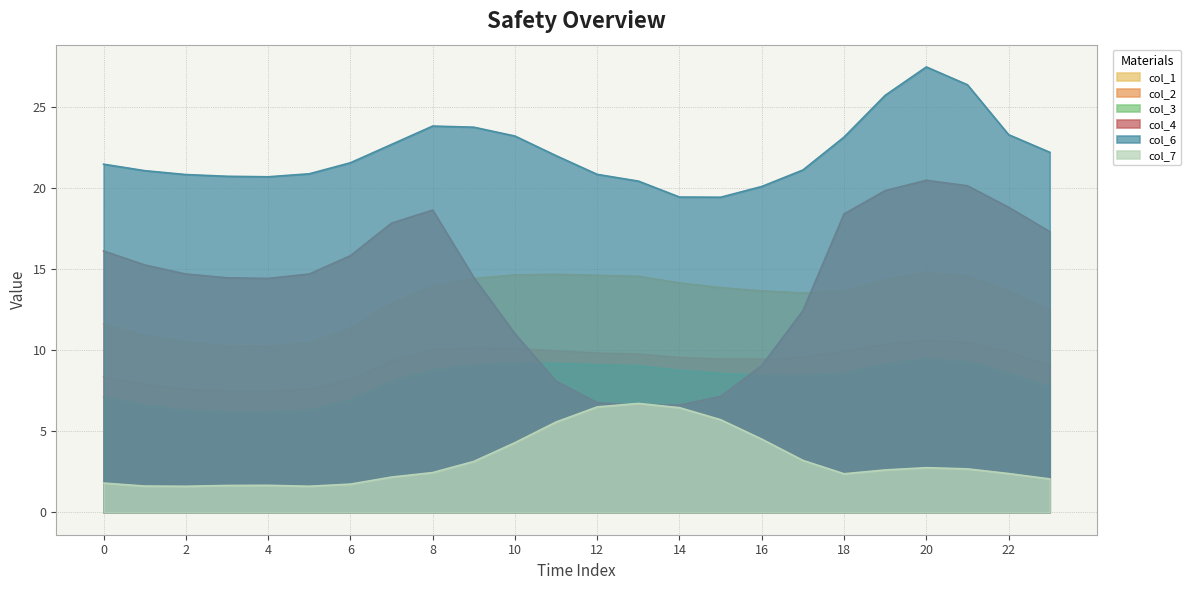

The col_7 series shows 1.7 at 6. True or false?

True